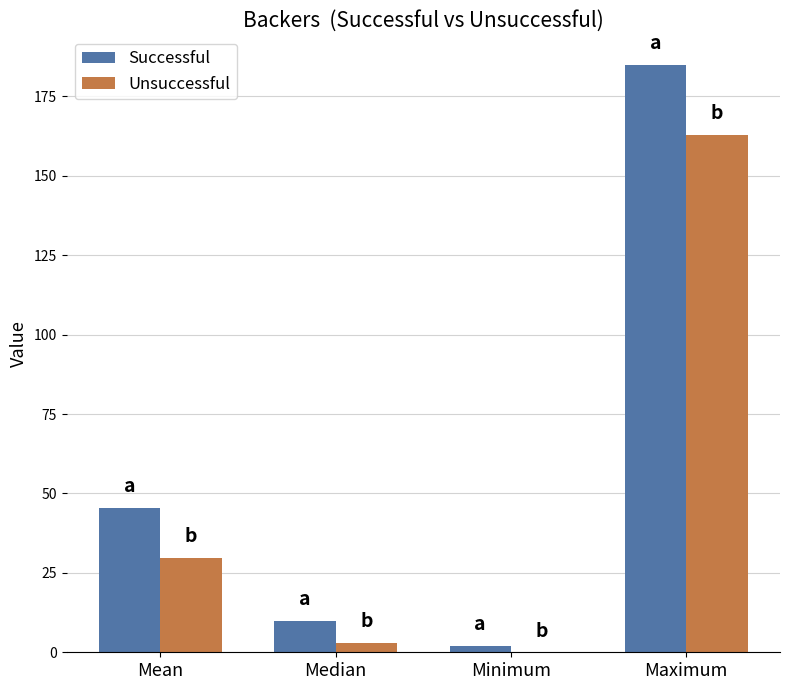

Does the chart contain stacked bars?

No